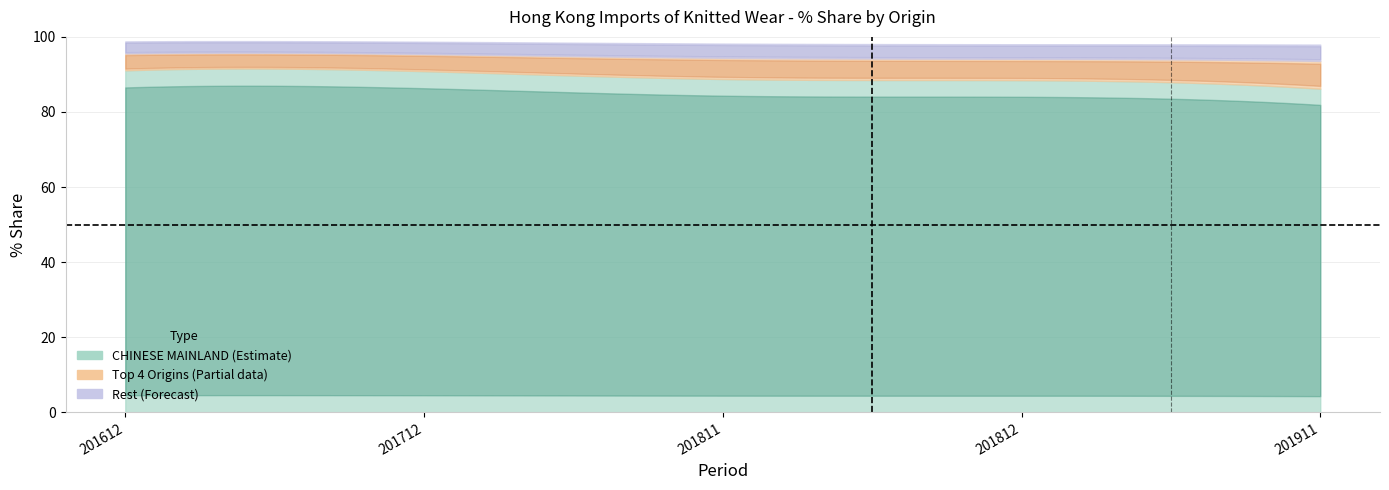

Does the chart have visible grid lines?

Yes